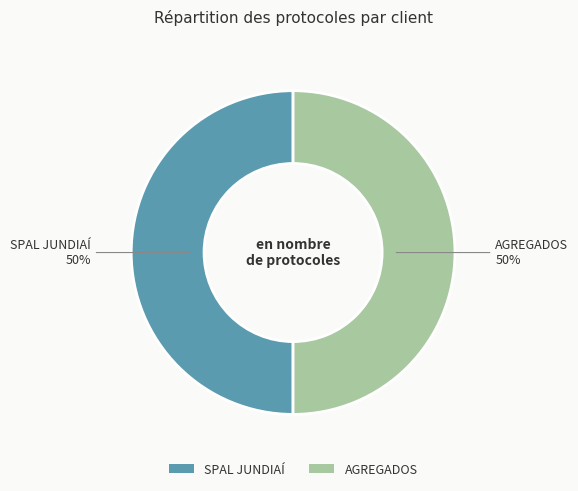

To the nearest percent, what is the average slice percentage?

50%